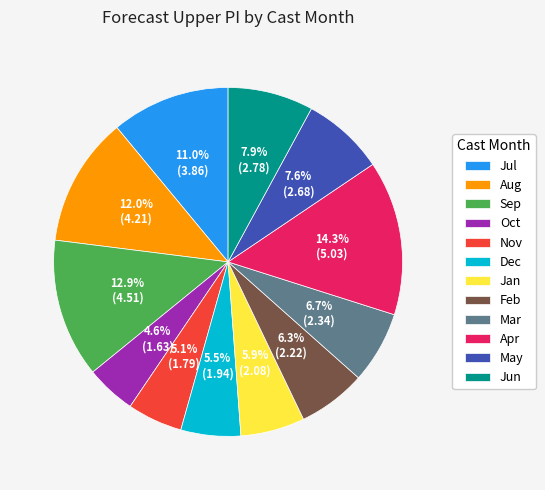

What percentage is NOT represented by Feb?

93.7%